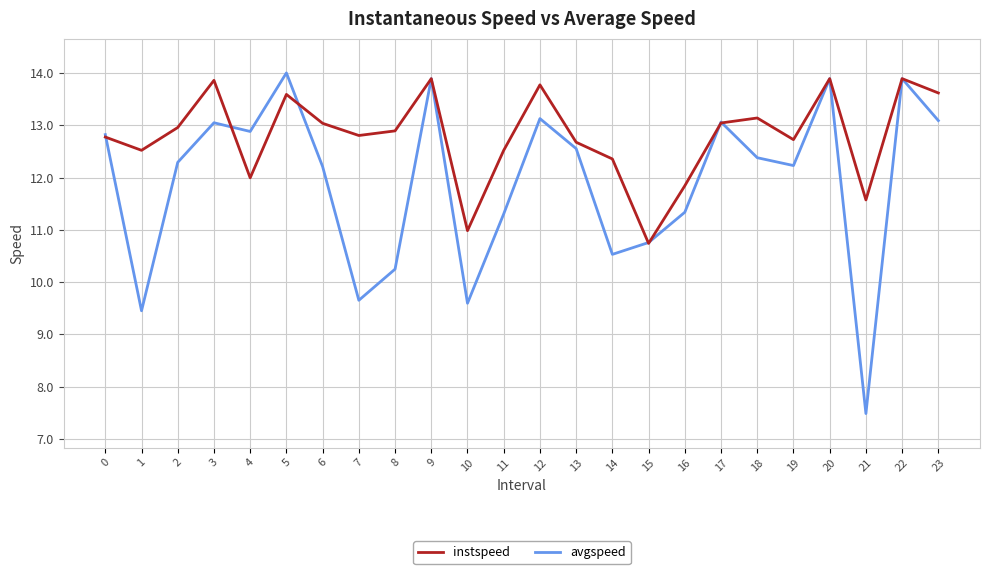

What is the lowest value of the instspeed series?

10.7